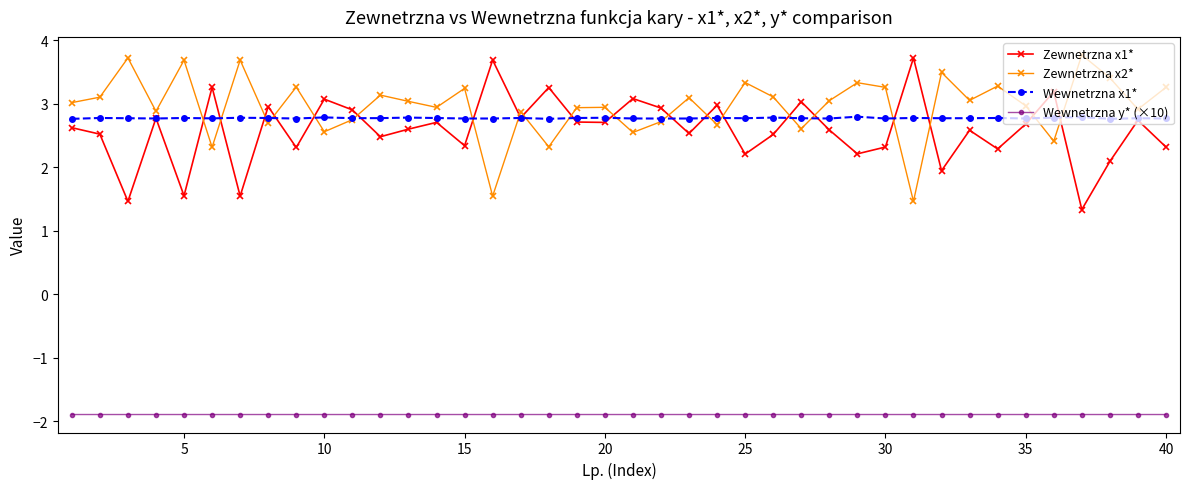

True or false: Zewnetrzna x2* and Wewnetrzna y* (×10) intersect in this chart.

False